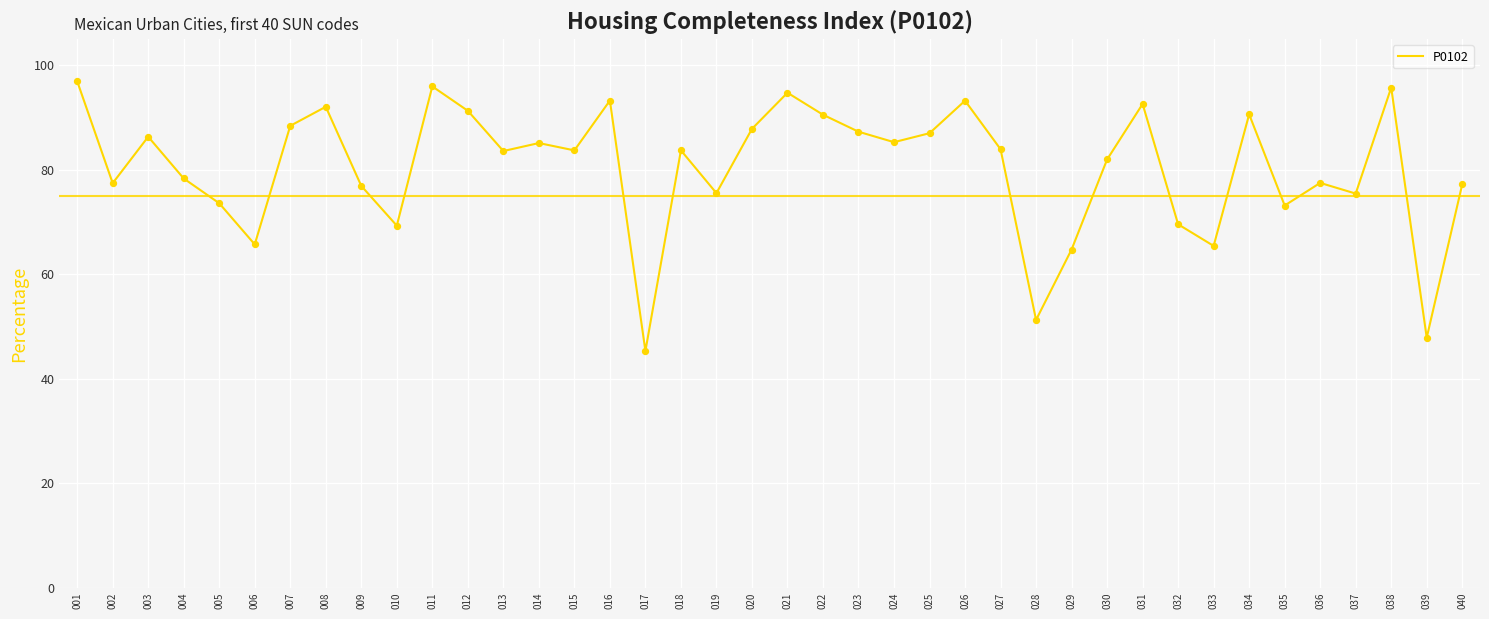

Between 019 and 024, which is larger?

024